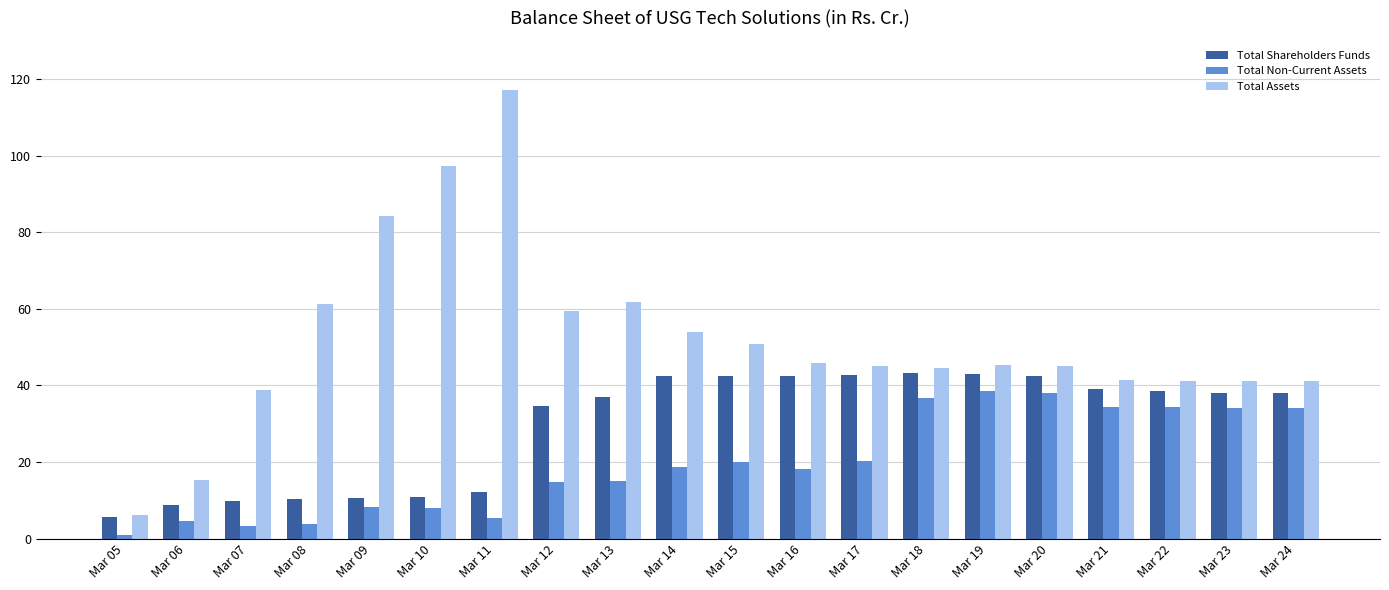

True or false: Total Non-Current Assets has a value of 19.9 at Mar 15.

True